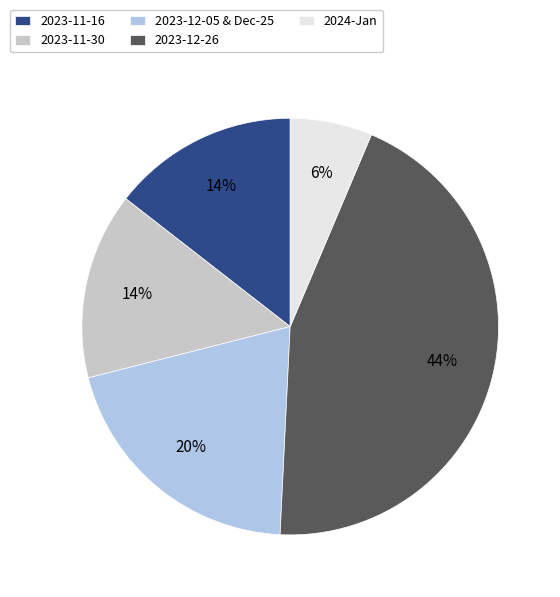

Combined, do 2024-Jan and 2023-12-05 & Dec-25 account for over 50%?

No